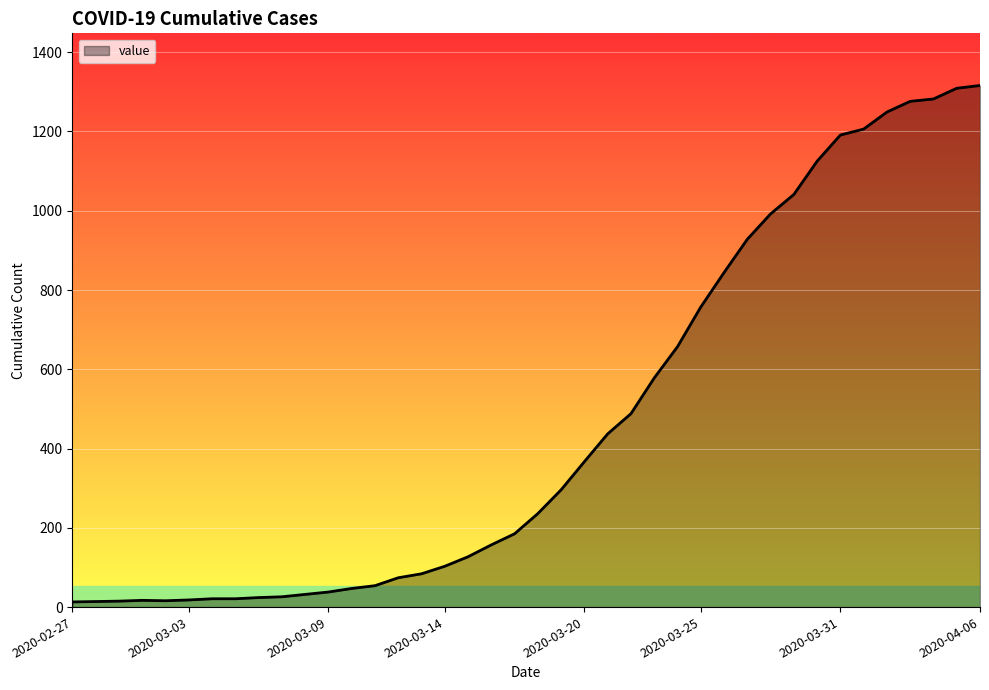

What is the difference between the maximum and minimum values?

1303